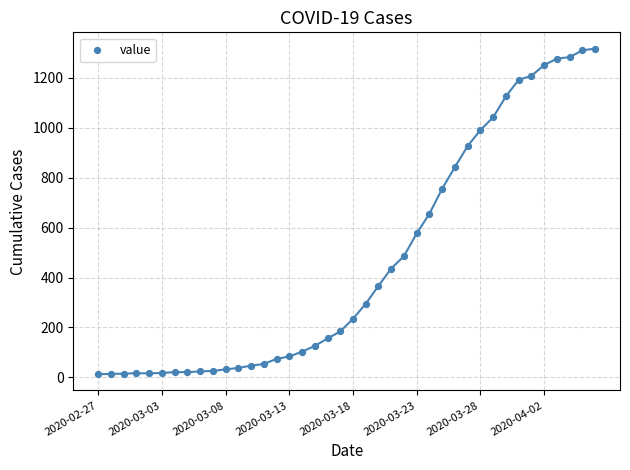

What is the range of Y values (max minus min)?

1304